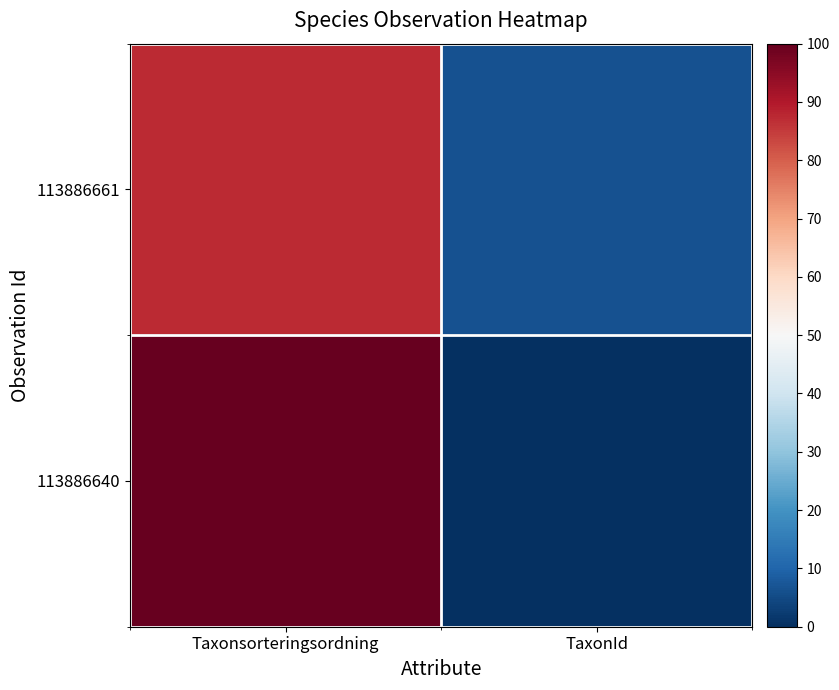

What is the difference between the highest and lowest values at Taxonsorteringsordning?

12.6